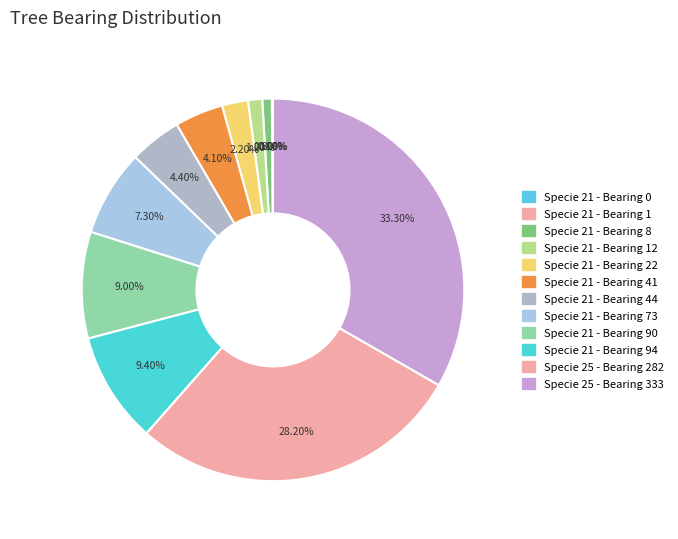

Is there any slice that represents more than half of the pie?

No